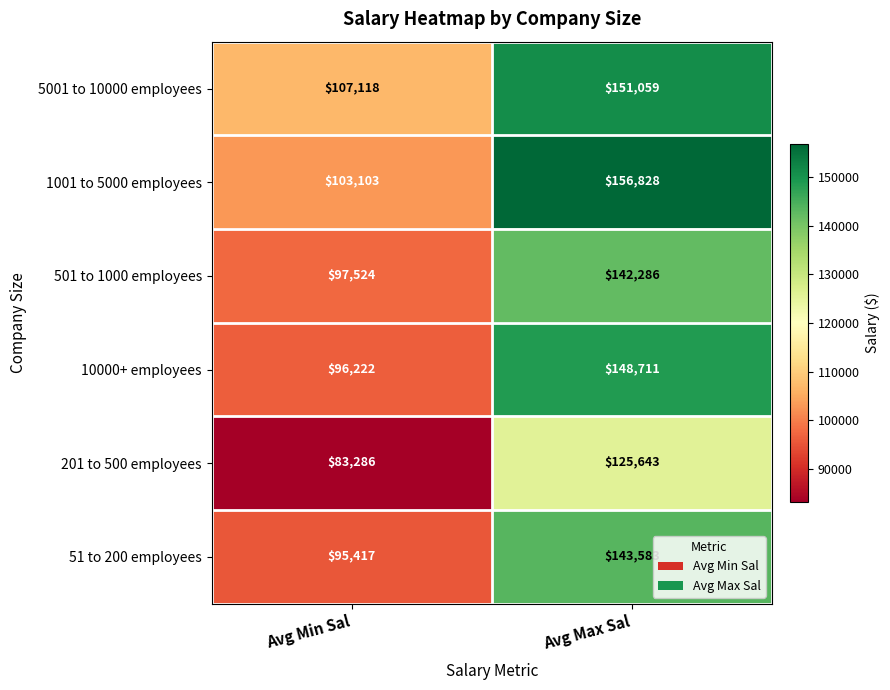

What is the difference between the 10000+ employees values at Avg Min Sal and Avg Max Sal?

52489